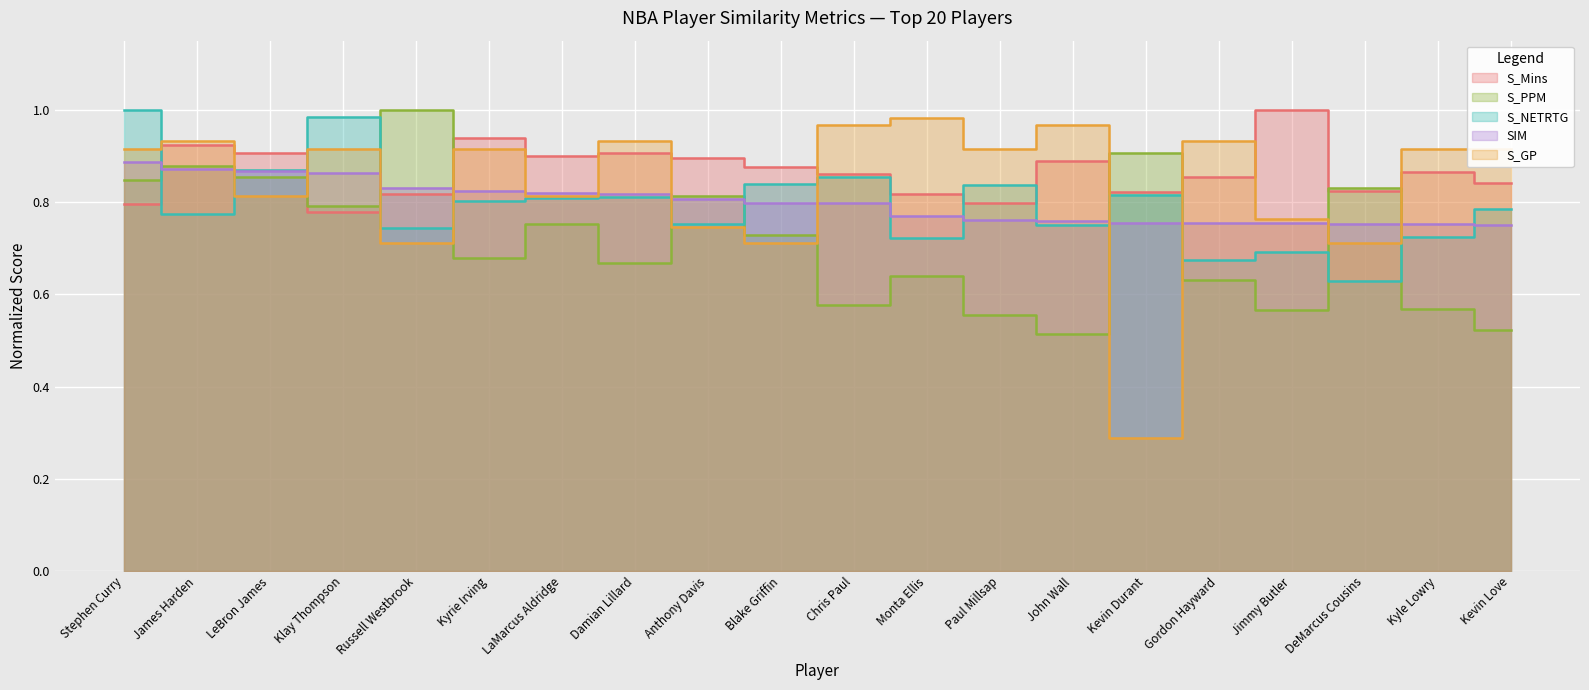

What is the greatest value displayed?

1.0